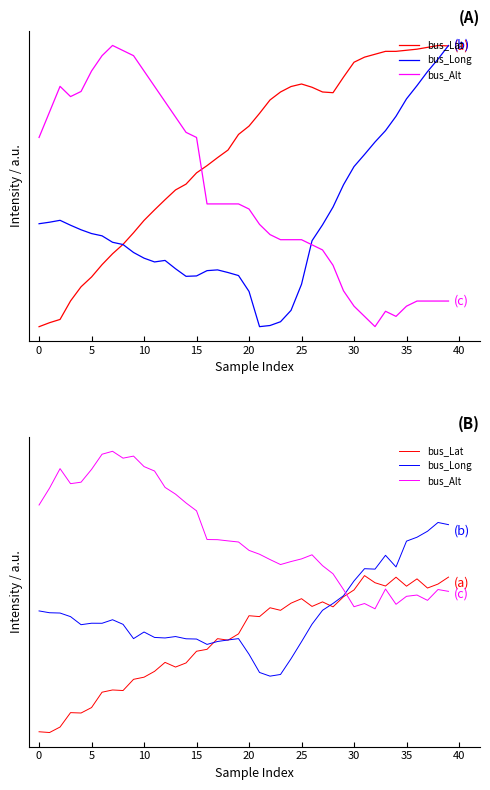

Is it true that bus_Lat equals 0.6 at 18?

True